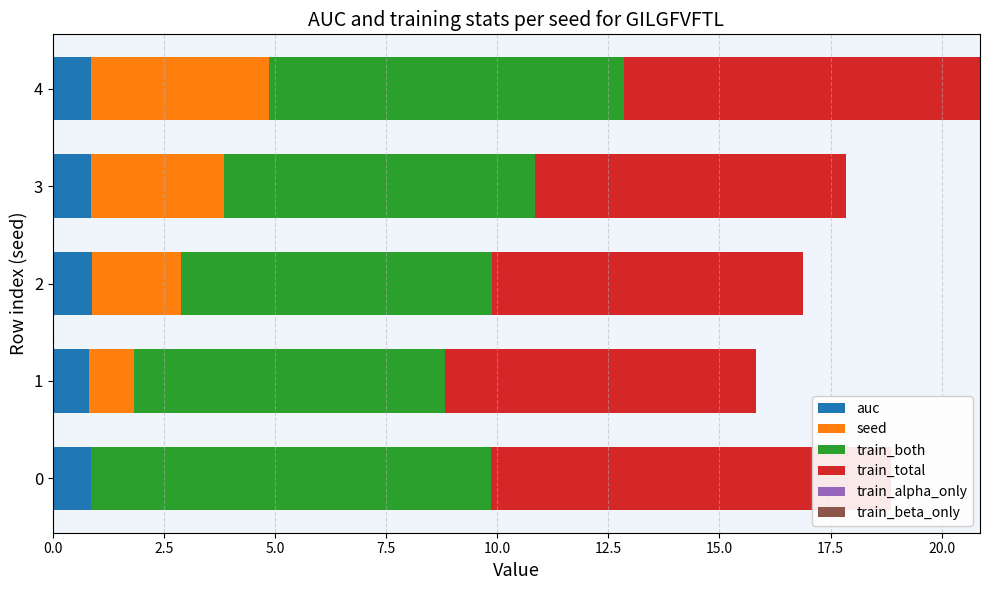

What is the sum of the seed values at 5.0 and 7.5?

5.0